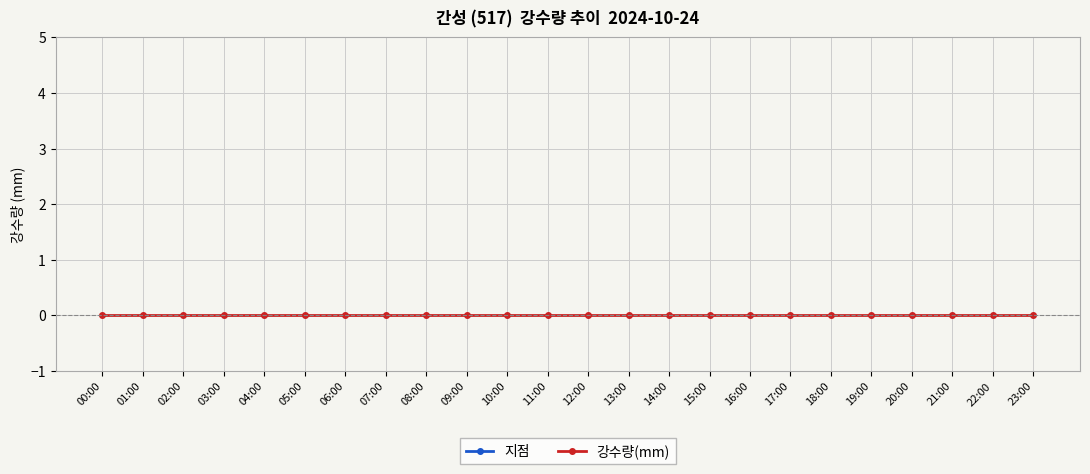

What position from the left is 09:00?

10